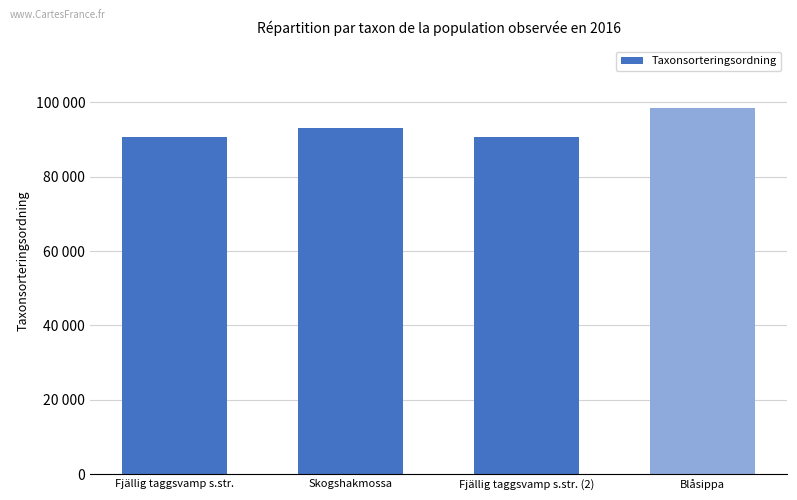

Which category has the lowest value across all series?

Fjällig taggsvamp s.str.